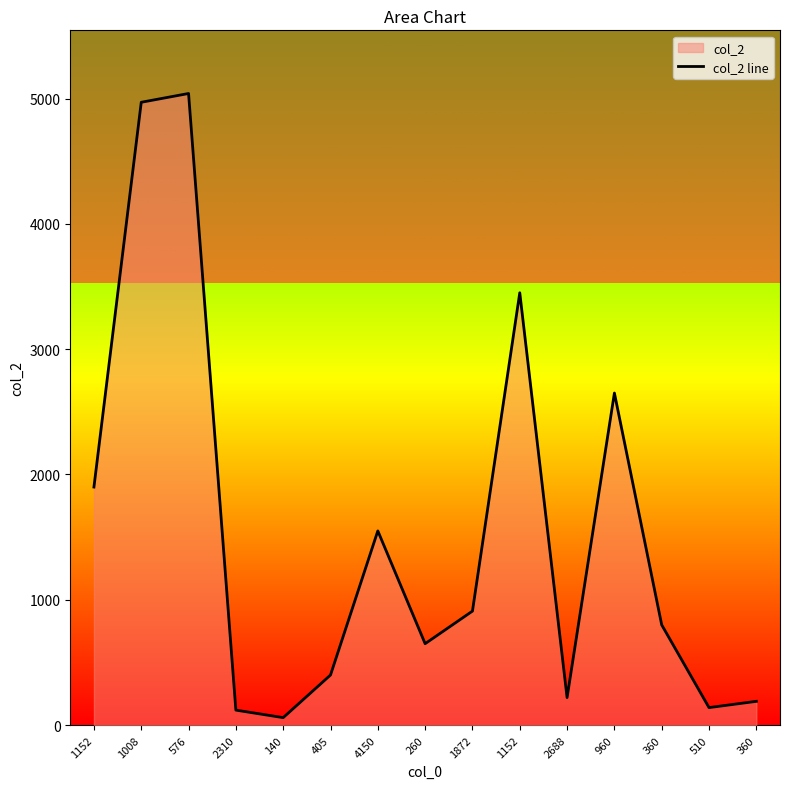

How many interior local peaks (higher than both neighbors) does the data have?

4